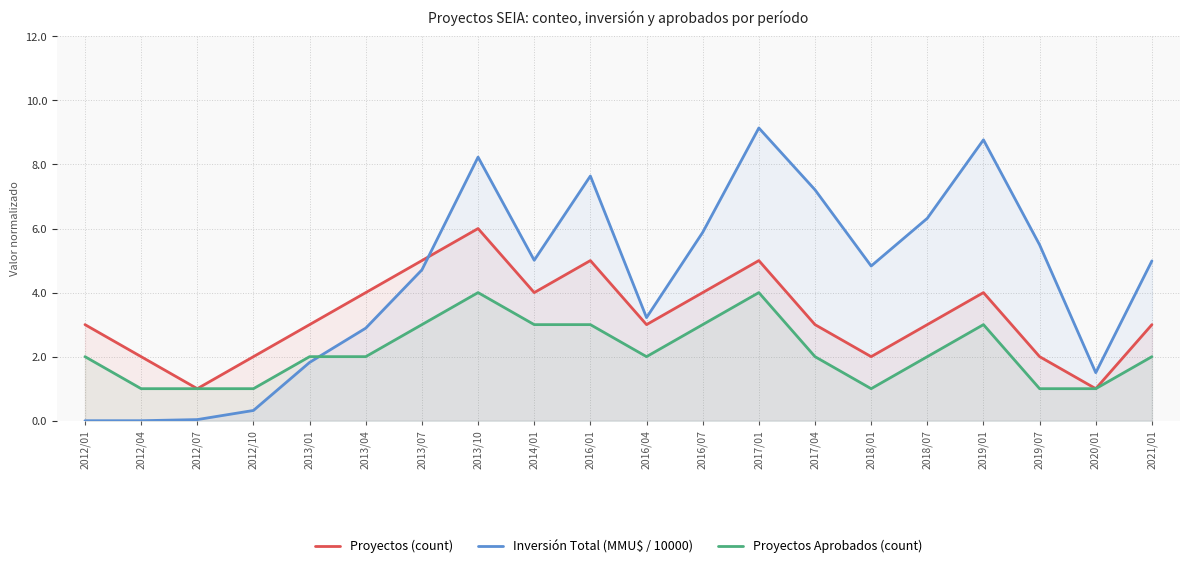

What is the sum of the Inversión Total (MMU$ / 10000) values at 2020/01 and 2013/01?

3.3